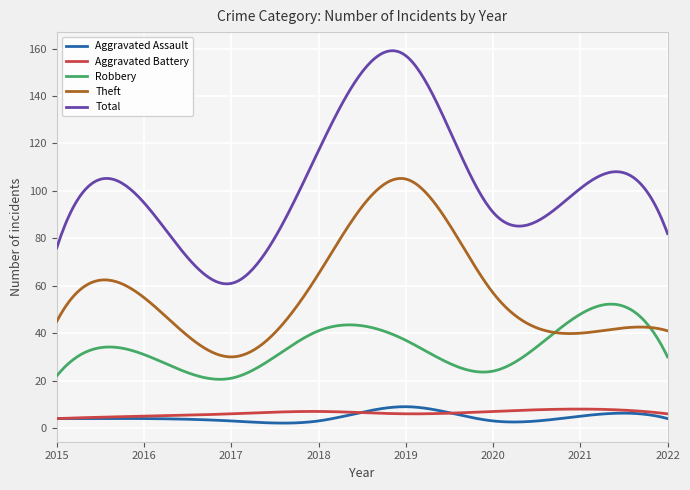

Does the chart have visible grid lines?

Yes